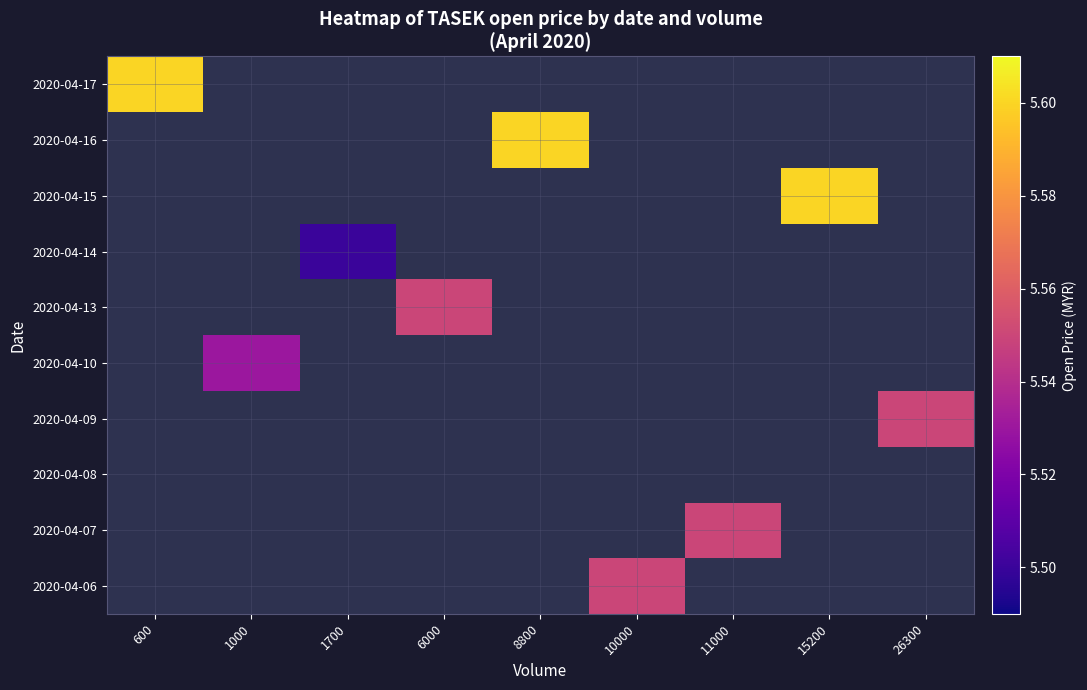

Is it true that 2020-04-17 equals 5.6 at 600?

True